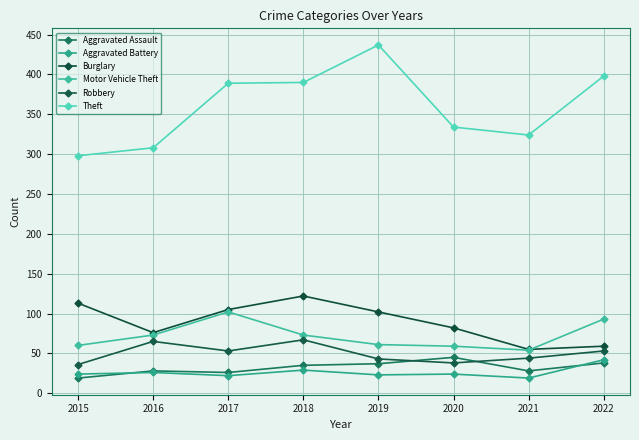

At how many categories does at least one series exceed 199?

8